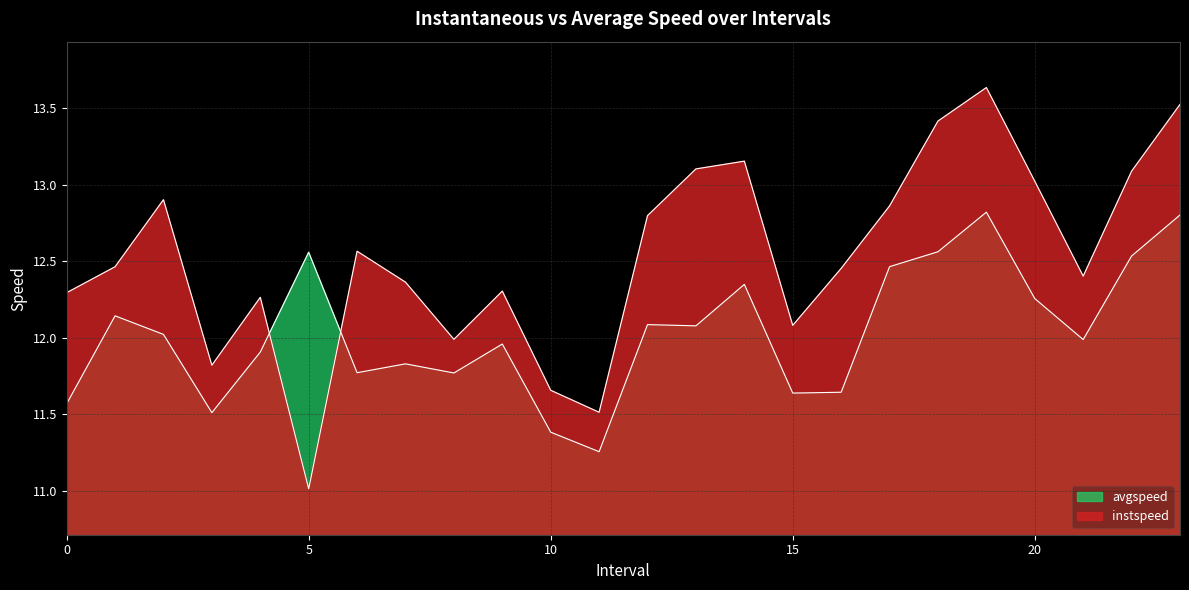

Does the chart have visible grid lines?

Yes